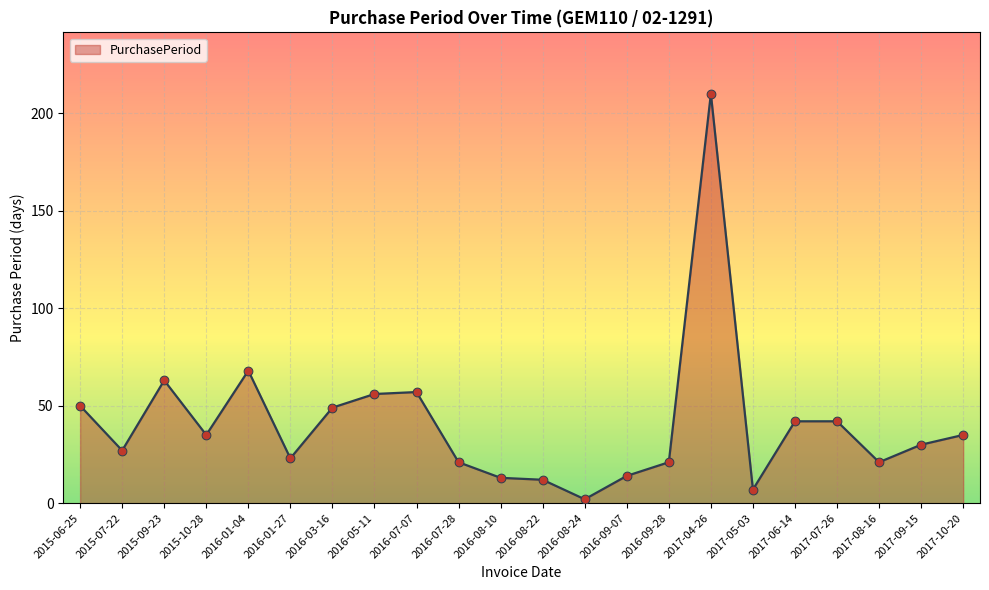

What is the change in value from 2016-01-04 to 2016-07-07?

-11